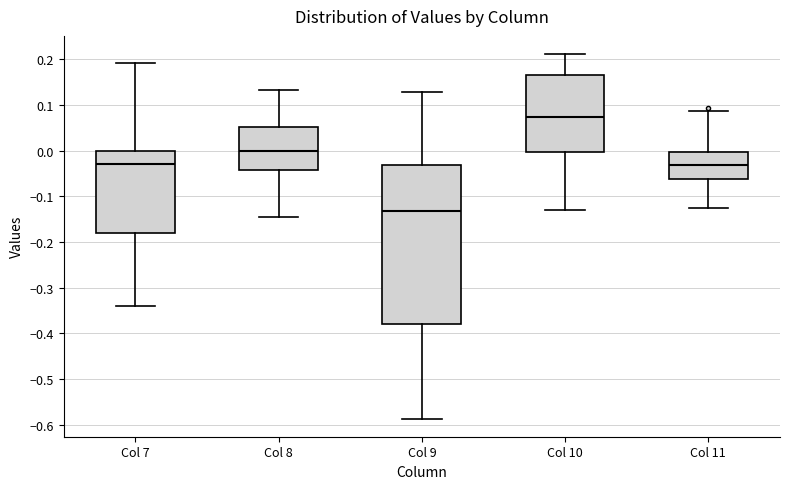

Where is the lower edge of the box for Col 8 on the y-axis? The values are not printed on the chart, so give them approximately, as read against the axis.

-0.04